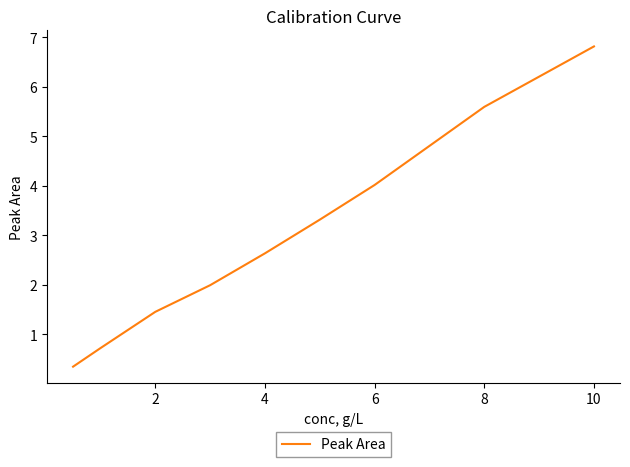

What is the smallest value displayed?

0.3